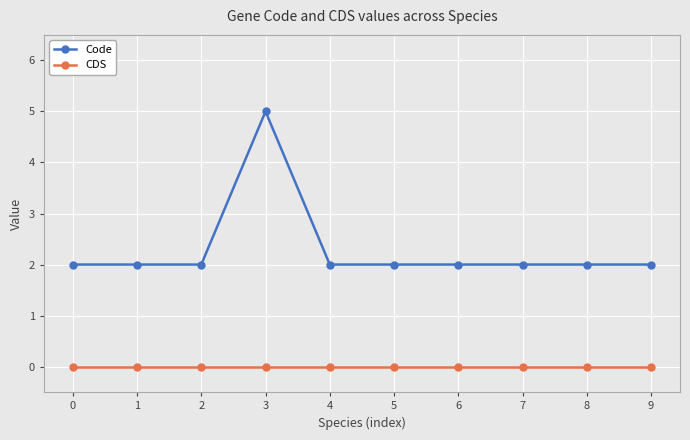

Which label corresponds to the largest value in the chart?

3